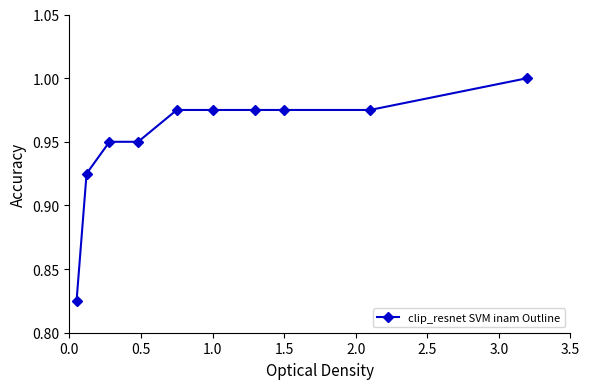

How many values are between 0 and 1?

10